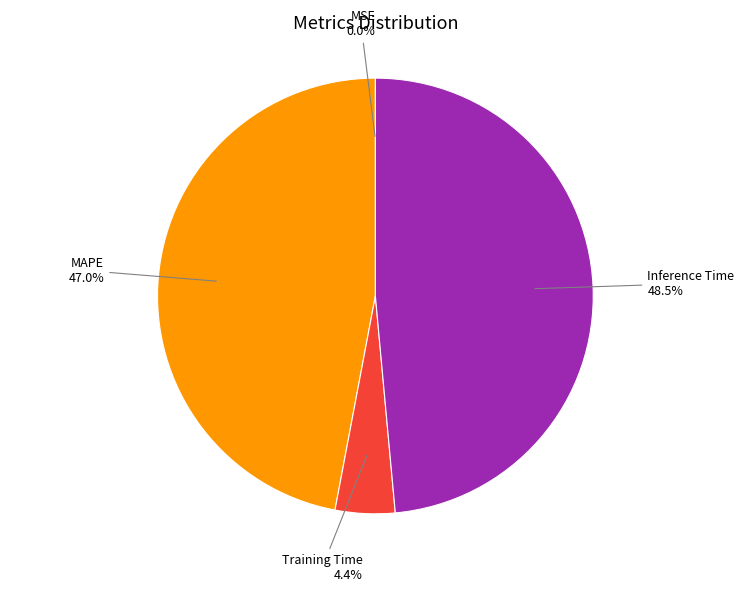

Between Training Time and MAPE, which is larger?

MAPE